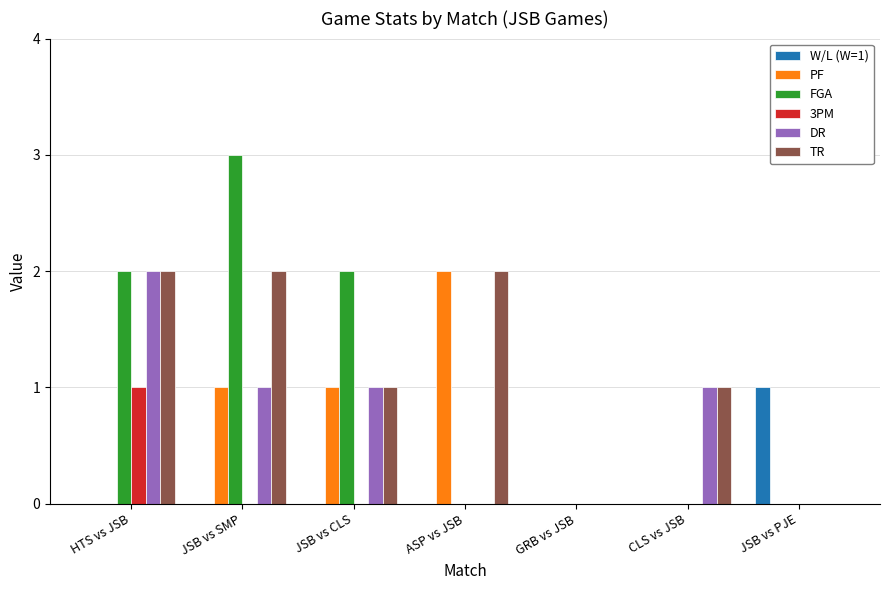

Is it true that W/L (W=1) equals 0 at JSB vs CLS?

True